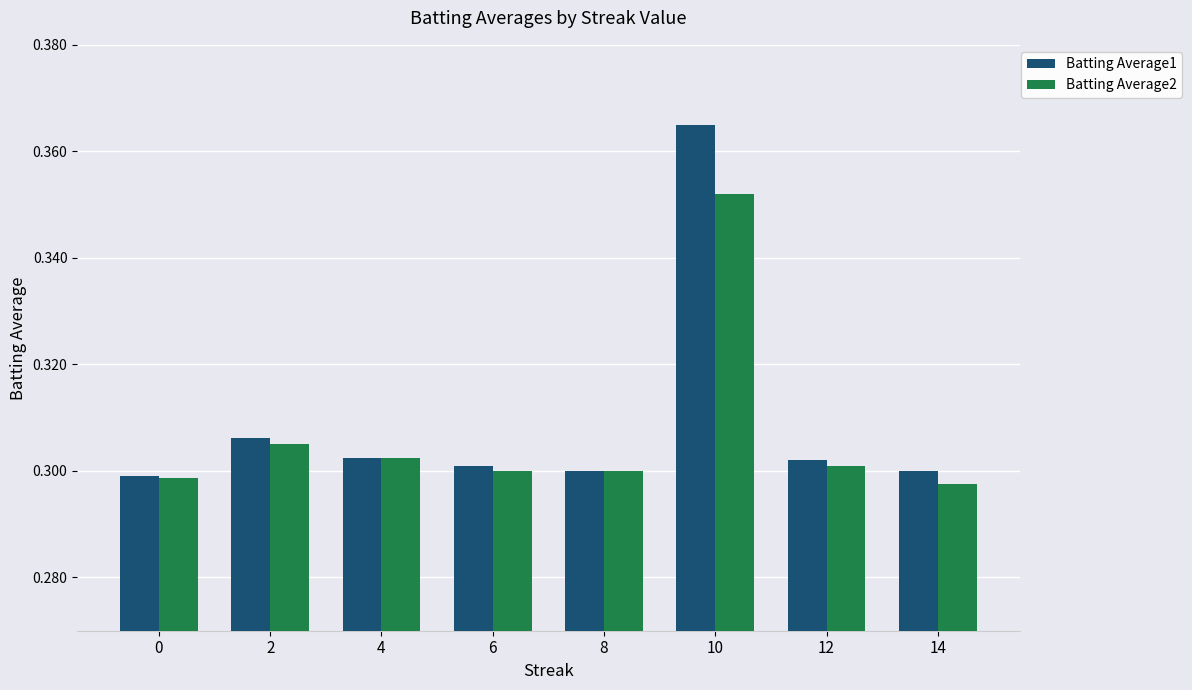

Where is Batting Average2 nearest to the value 0?

14